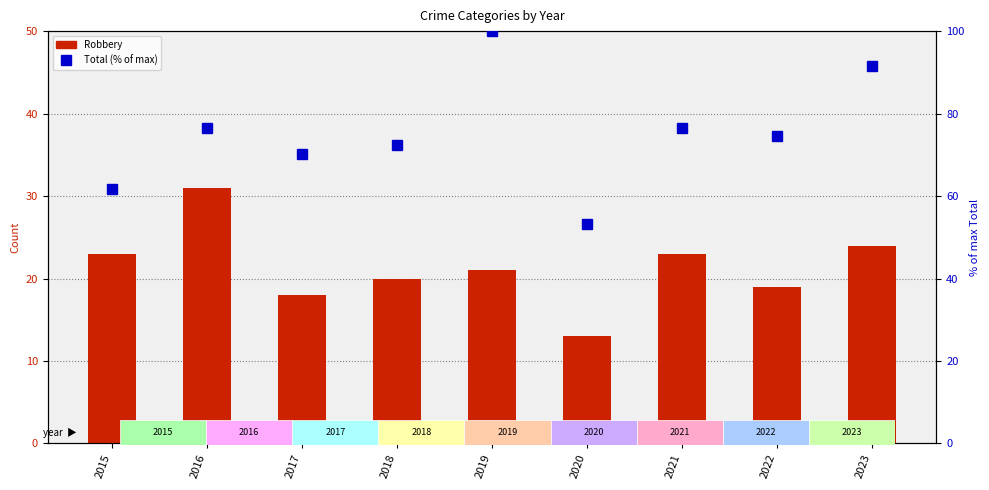

What is the difference between the highest and lowest values at 2018?

52.3